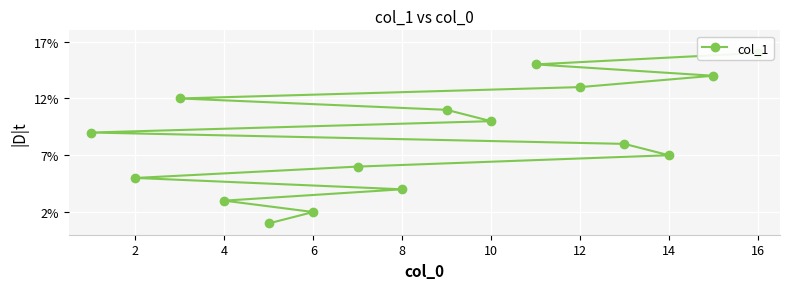

What is the difference between the maximum and minimum values?

15